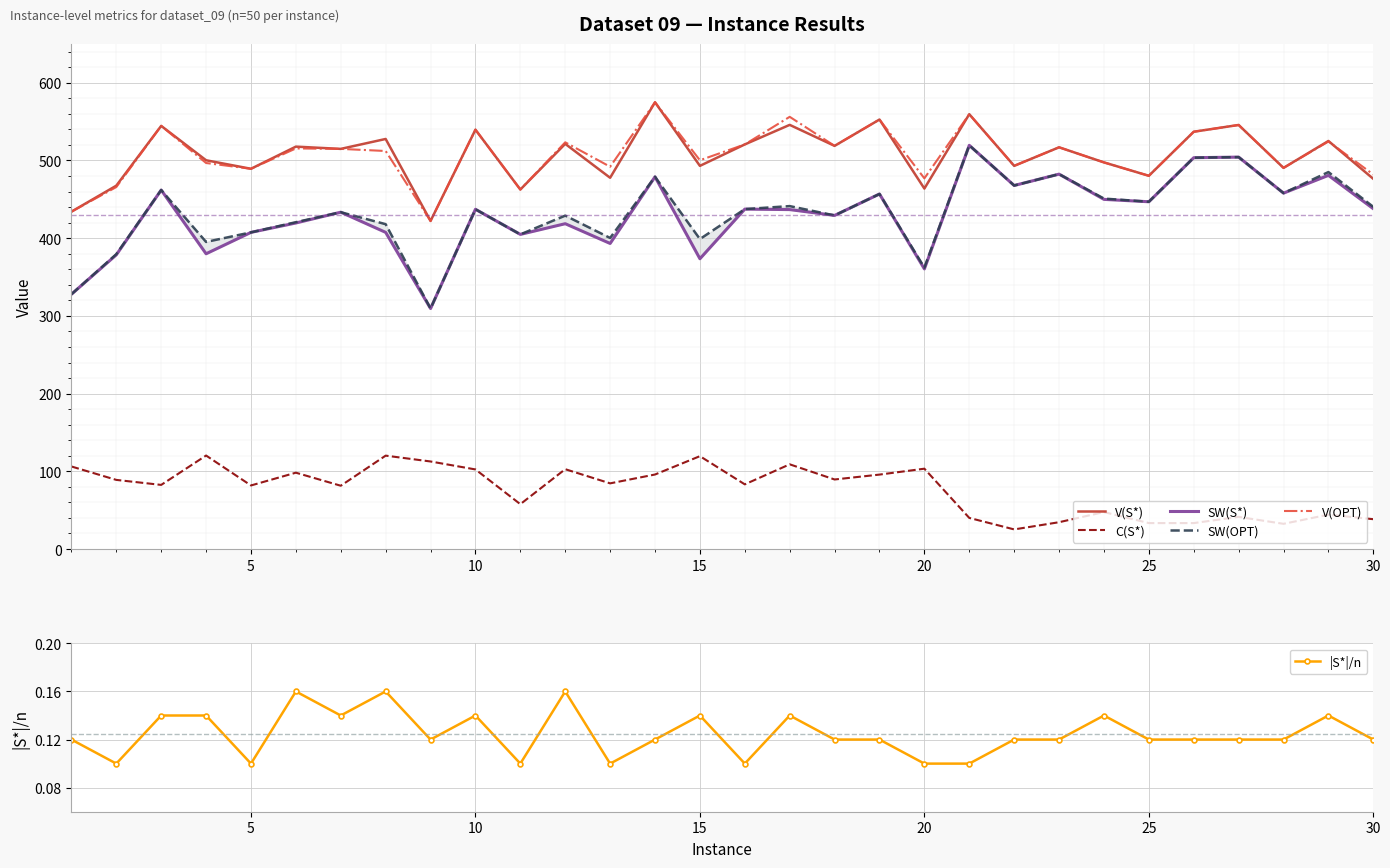

True or false: C(S*) and V(OPT) intersect in this chart.

False